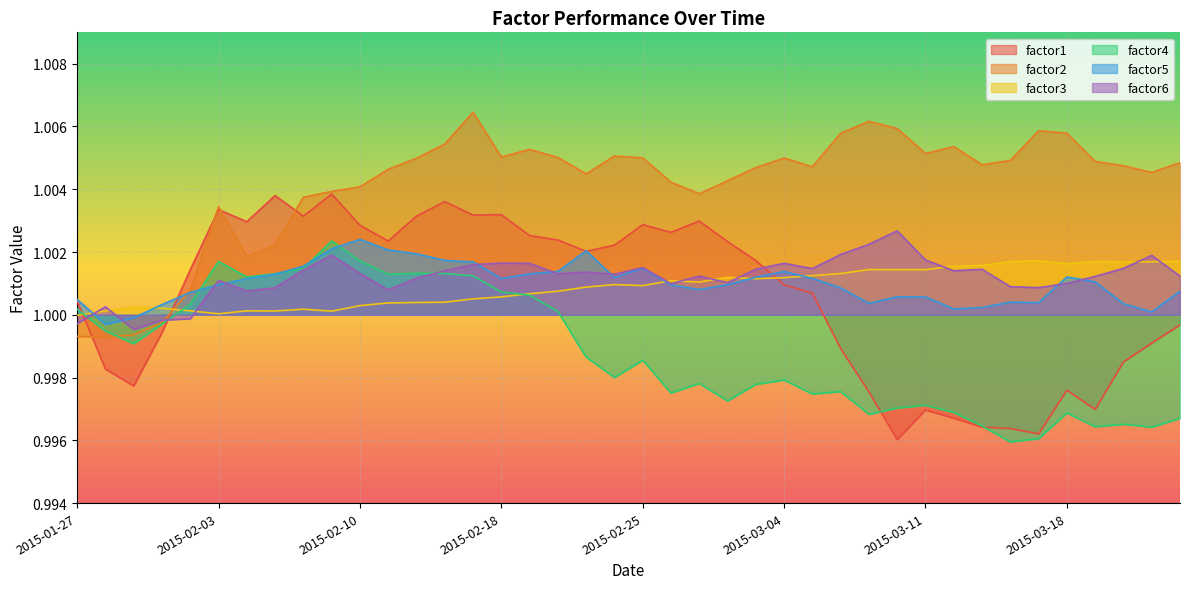

True or false: factor5 has more than 2 interior local peaks.

True